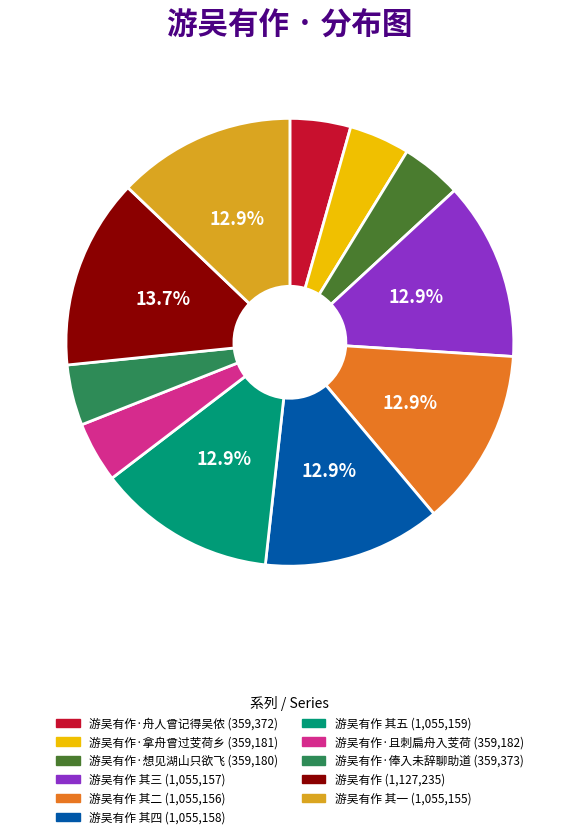

Does any single category account for the majority?

No